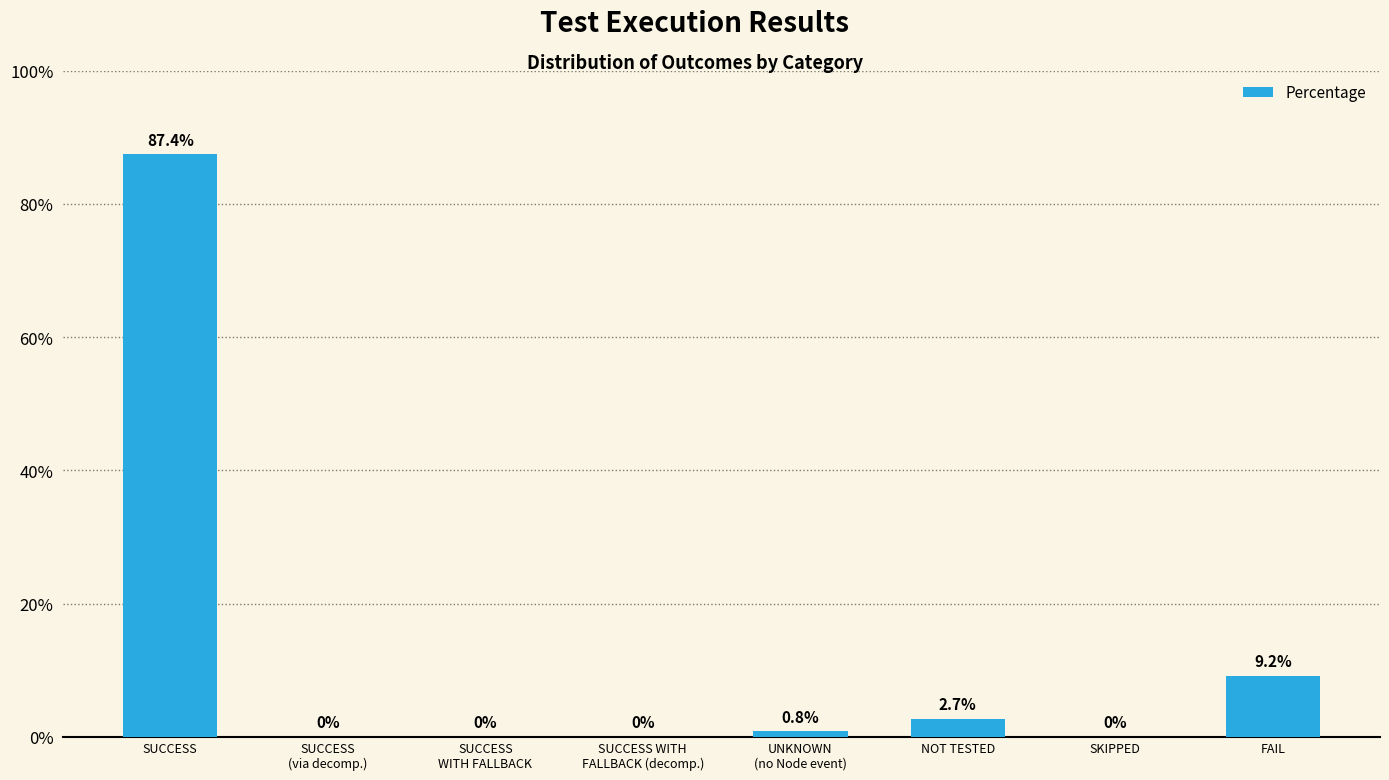

Which has a higher value, SKIPPED or FAIL?

FAIL